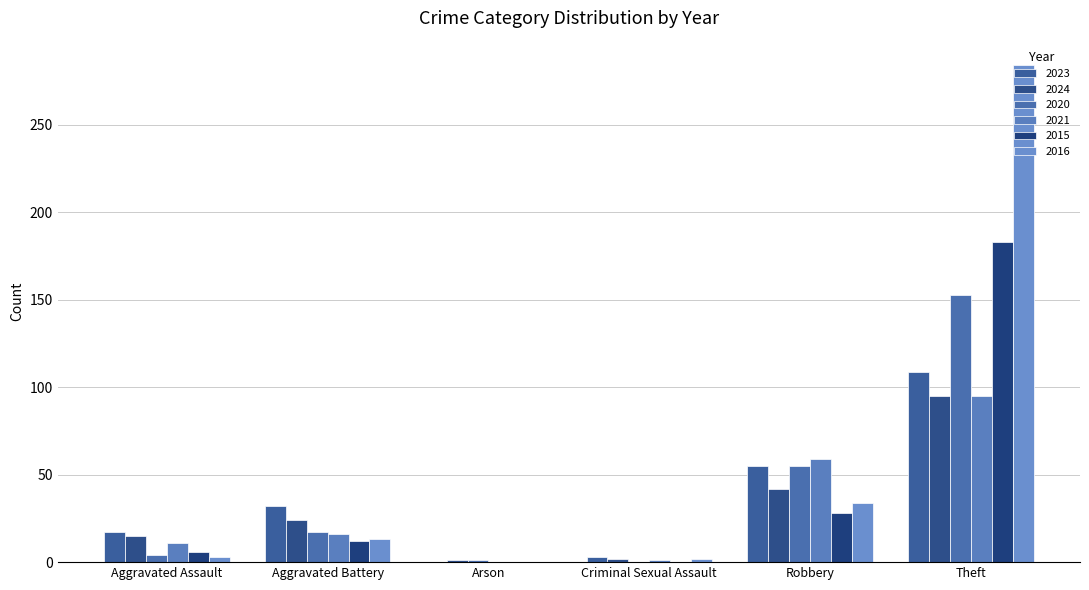

Rank the series at Theft from lowest to highest value.

2024, 2021, 2023, 2020, 2015, 2016